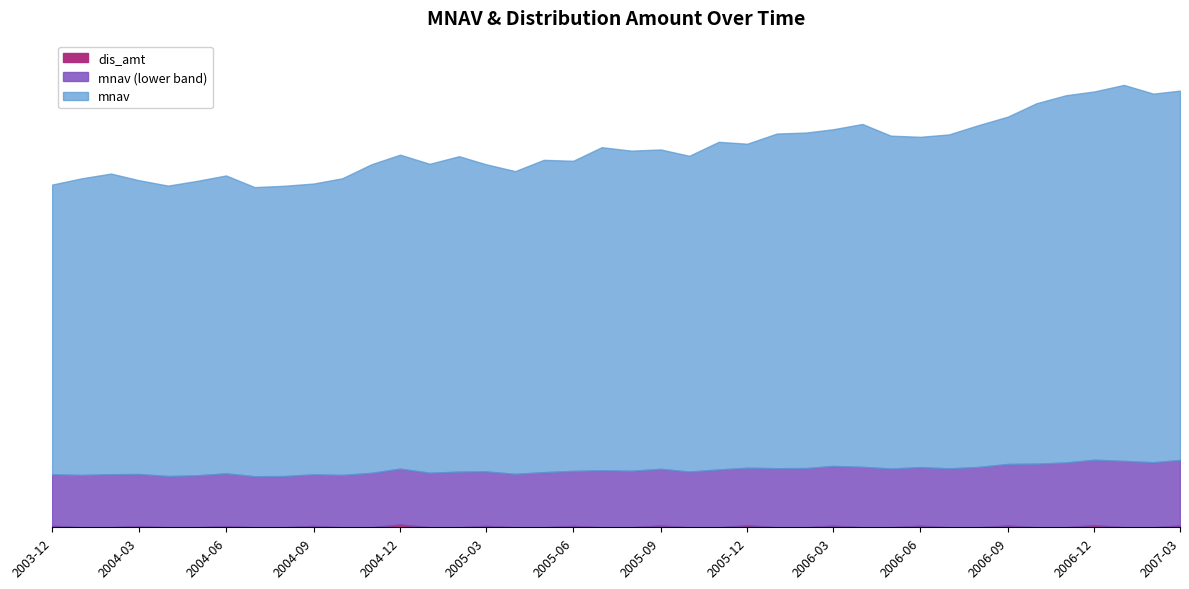

List the labels in order of mnav value, smallest first.

2004-07-01, 2004-08-01, 2004-04-01, 2003-12-01, 2004-09-01, 2004-05-01, 2004-03-01, 2004-01-01, 2004-10-01, 2004-06-01, 2004-02-01, 2005-04-01, 2004-11-01, 2005-03-01, 2005-01-01, 2005-06-01, 2005-05-01, 2005-02-01, 2005-10-01, 2004-12-01, 2005-08-01, 2005-09-01, 2005-07-01, 2005-12-01, 2005-11-01, 2006-06-01, 2006-05-01, 2006-07-01, 2006-01-01, 2006-02-01, 2006-03-01, 2006-08-01, 2006-04-01, 2006-09-01, 2006-10-01, 2006-11-01, 2007-02-01, 2006-12-01, 2007-03-01, 2007-01-01